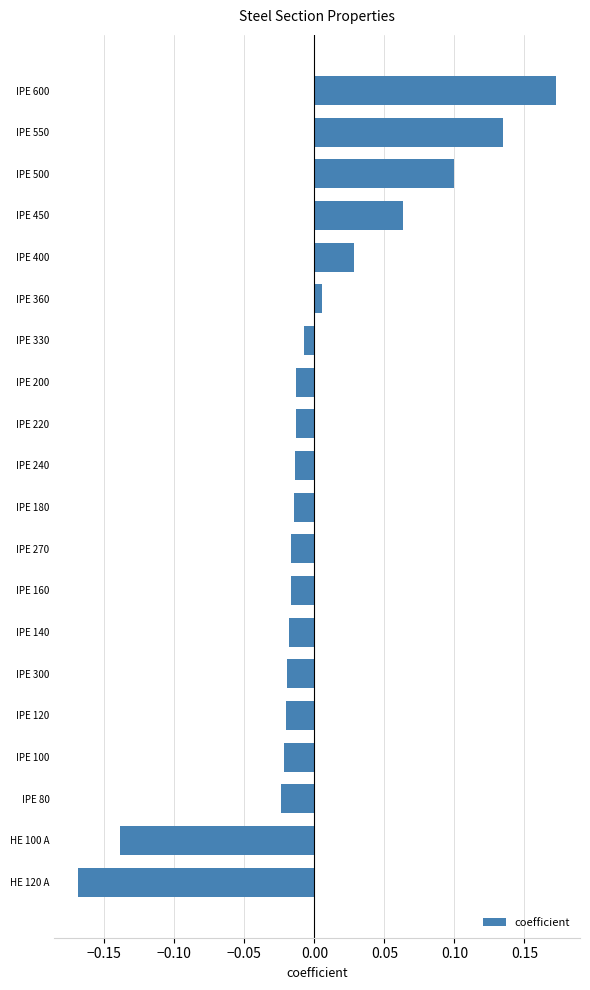

What position from the bottom is IPE 500?

18